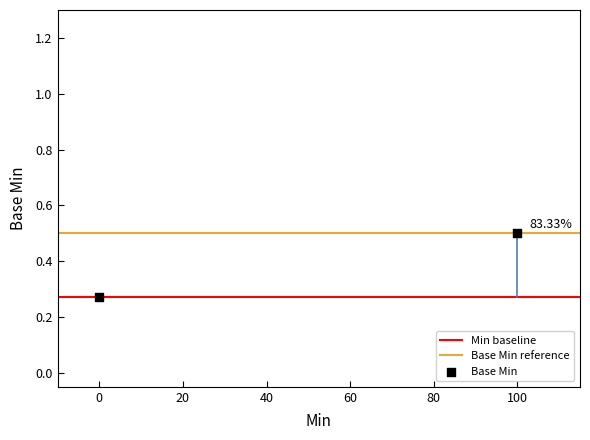

At how many categories does at least one series exceed 0?

2